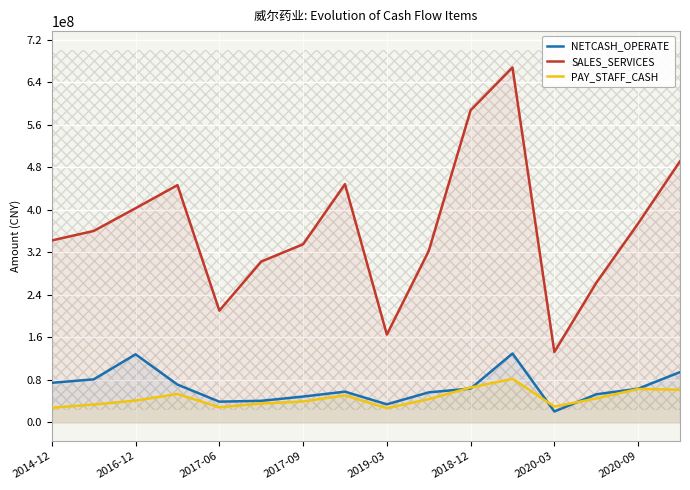

In PAY_STAFF_CASH, how many points are lower than both neighbors (excluding endpoints)?

3